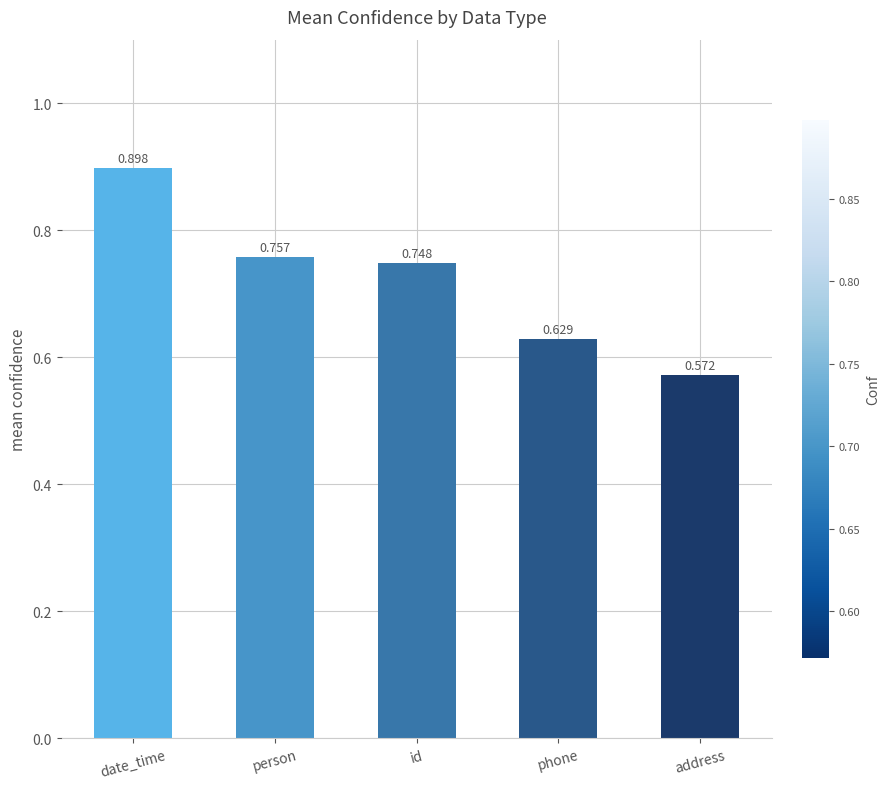

Which label corresponds to the largest value in the chart?

date_time